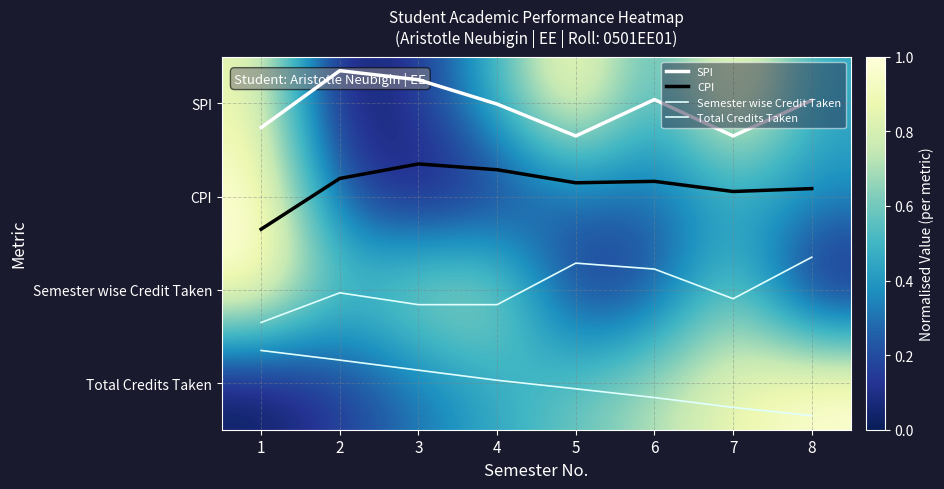

What is the difference between the highest and lowest values at 4?

3.0